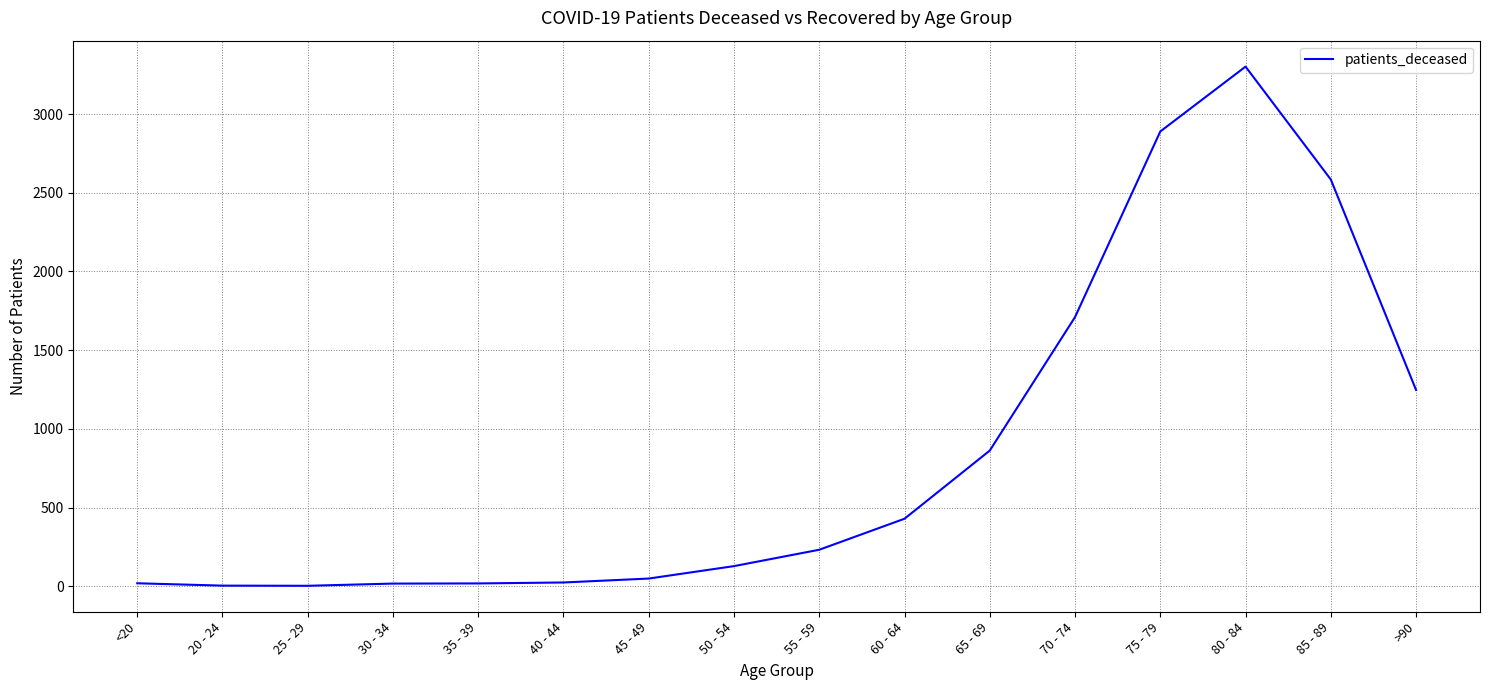

Where is the data nearest to the value 1652?

70 - 74